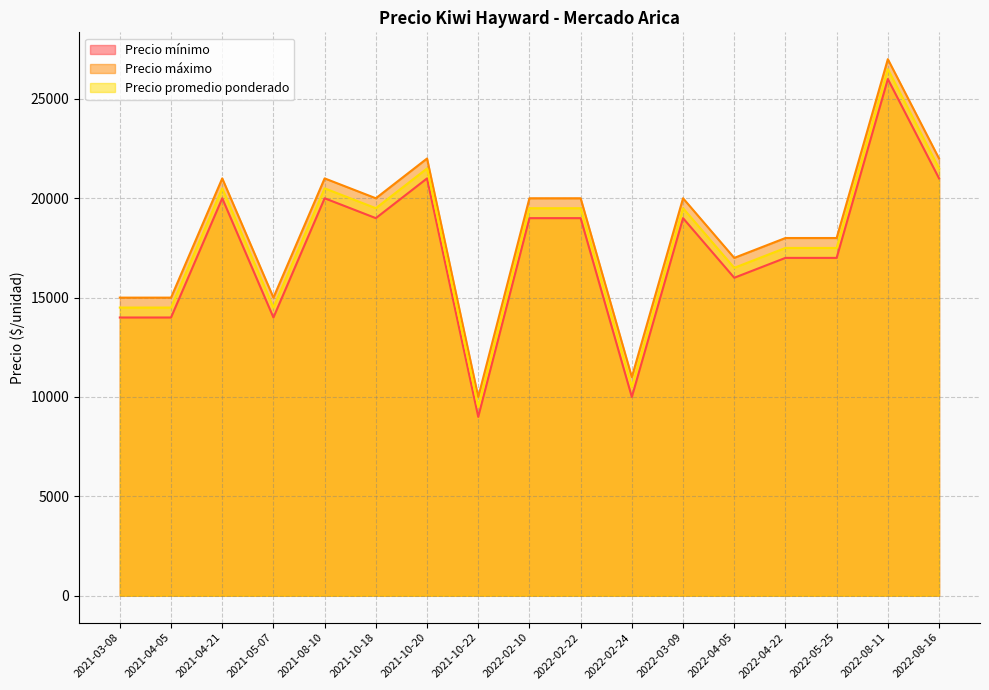

Which has a higher value, 2021-10-18 or 2022-02-10?

2021-10-18